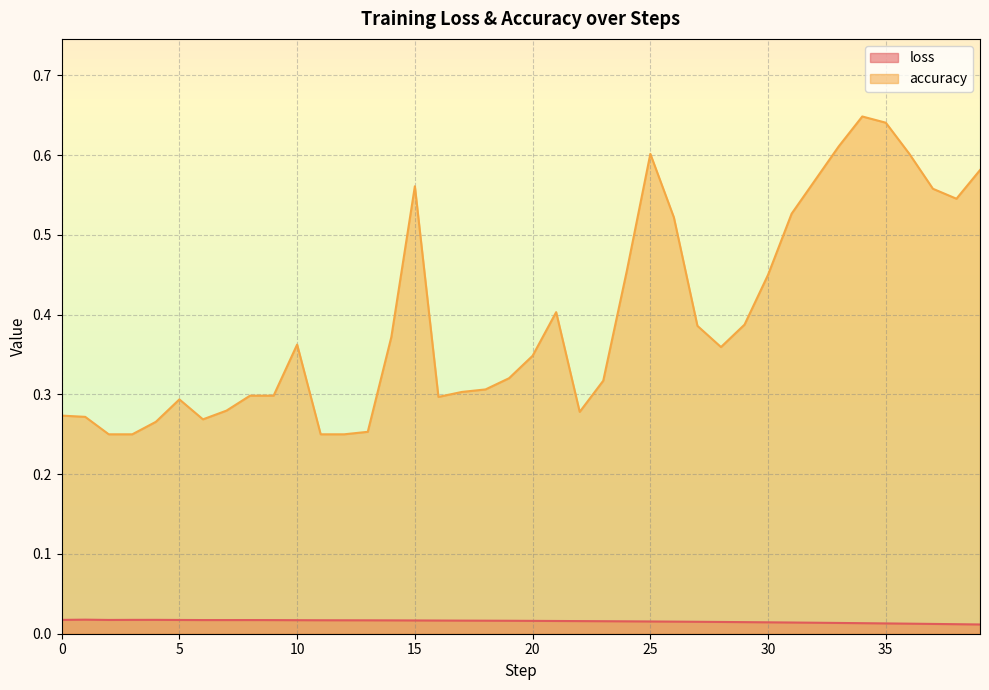

Count the accuracy values in the range 0 to 1.

40